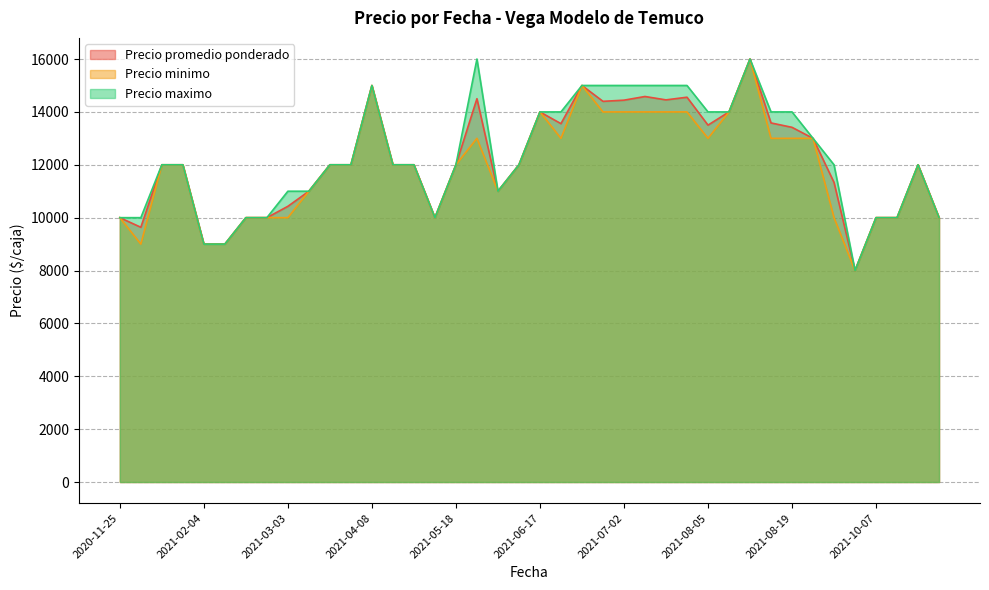

In Precio promedio ponderado, how many points are higher than both neighbors (excluding endpoints)?

11